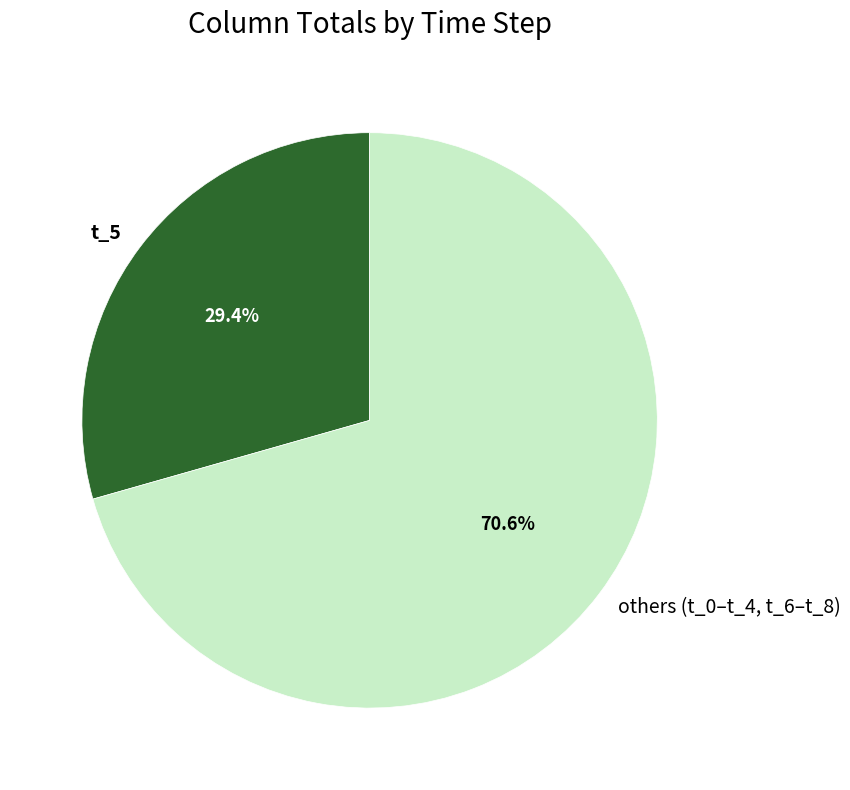

What is the largest slice in the pie chart?

others (t_0–t_4, t_6–t_8)